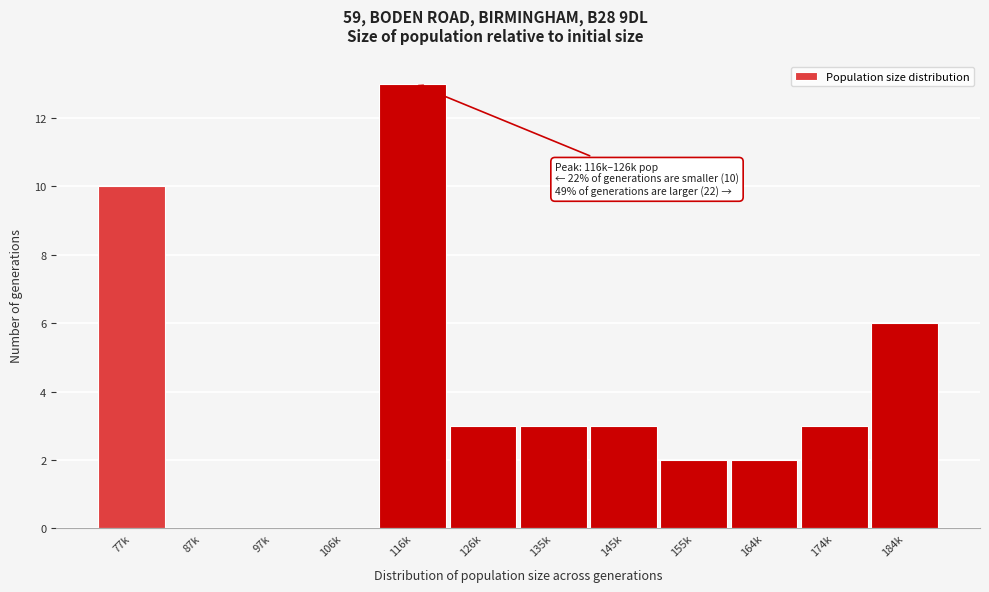

Reading left to right, list all the values displayed in this chart.

77k=10	87k=0	97k=0	106k=0	116k=13	126k=3	135k=3	145k=3	155k=2	164k=2	174k=3	184k=6